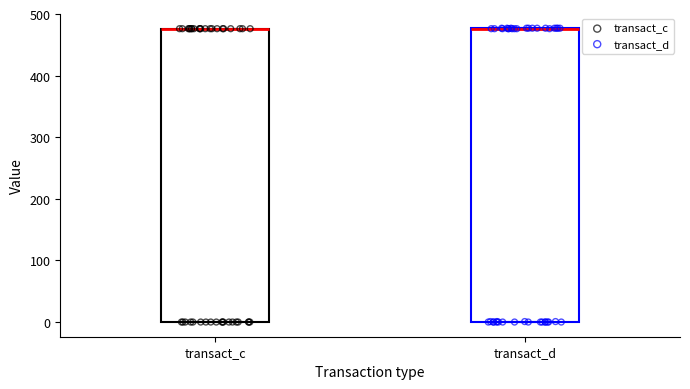

Reading left to right, transcribe this box plot: for each box, give where its median line is, the range the box spans, and where its two whiskers end, as read against the y-axis. The values are not printed on the chart, so give them approximately, as read against the axis.

transact_c: median 480 (drawn on the box's upper edge), box 0 to 480, whiskers 0 to 480
transact_d: median 480 (drawn on the box's upper edge), box 0 to 480, whiskers 0 to 480